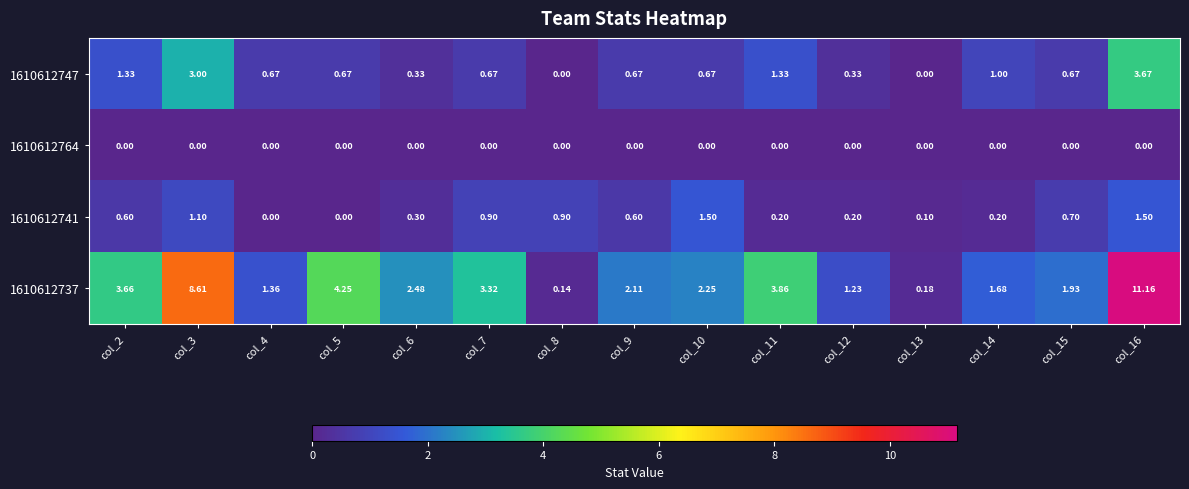

Is the value of 1610612737 at col_5 greater than the value of 1610612764 at col_15?

Yes